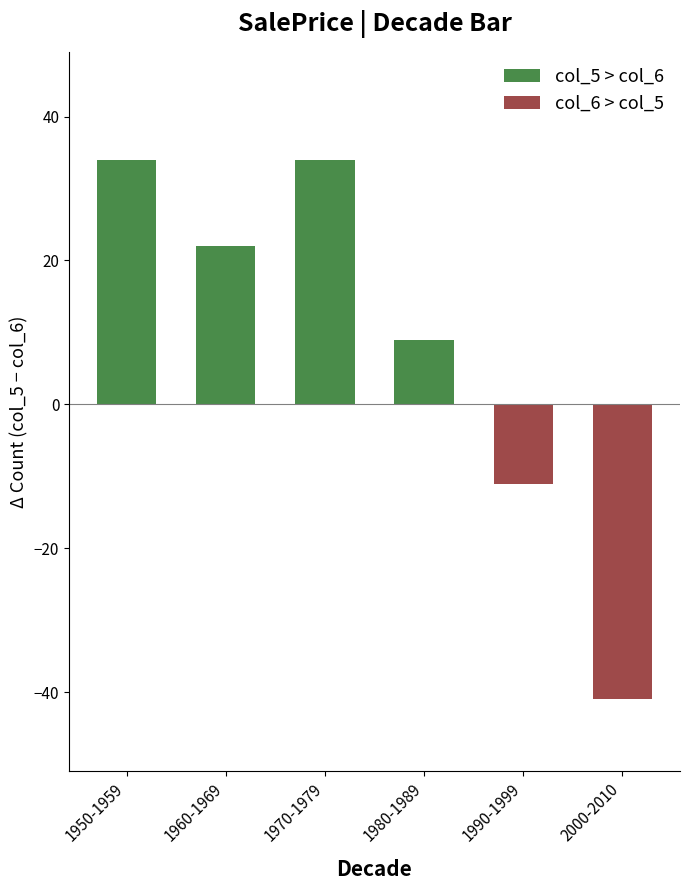

Is the value of col_6 at 1960-1969 greater than the value of col_5 at 1990-1999?

No